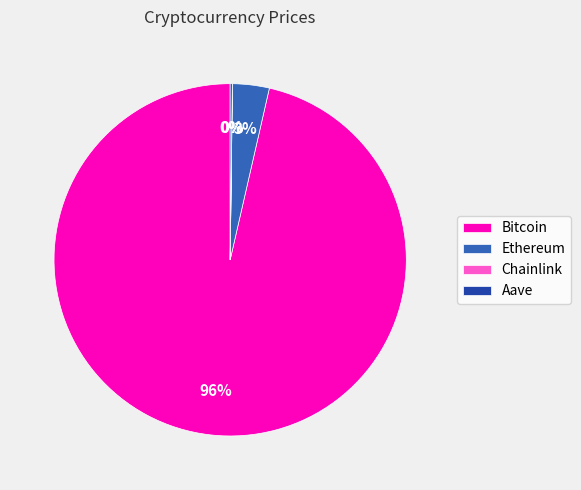

Does any single category account for the majority?

Yes